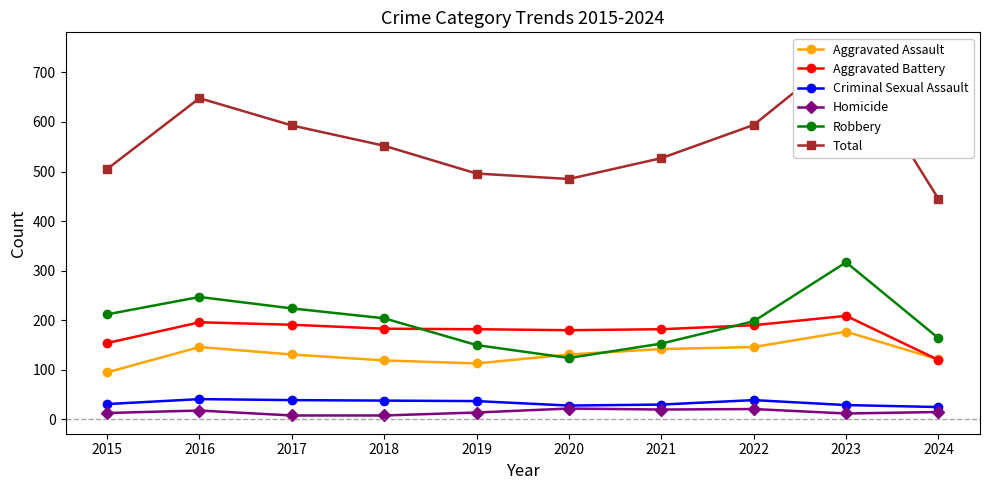

List the series in order of their peak value, highest first.

Total, Robbery, Aggravated Battery, Aggravated Assault, Criminal Sexual Assault, Homicide